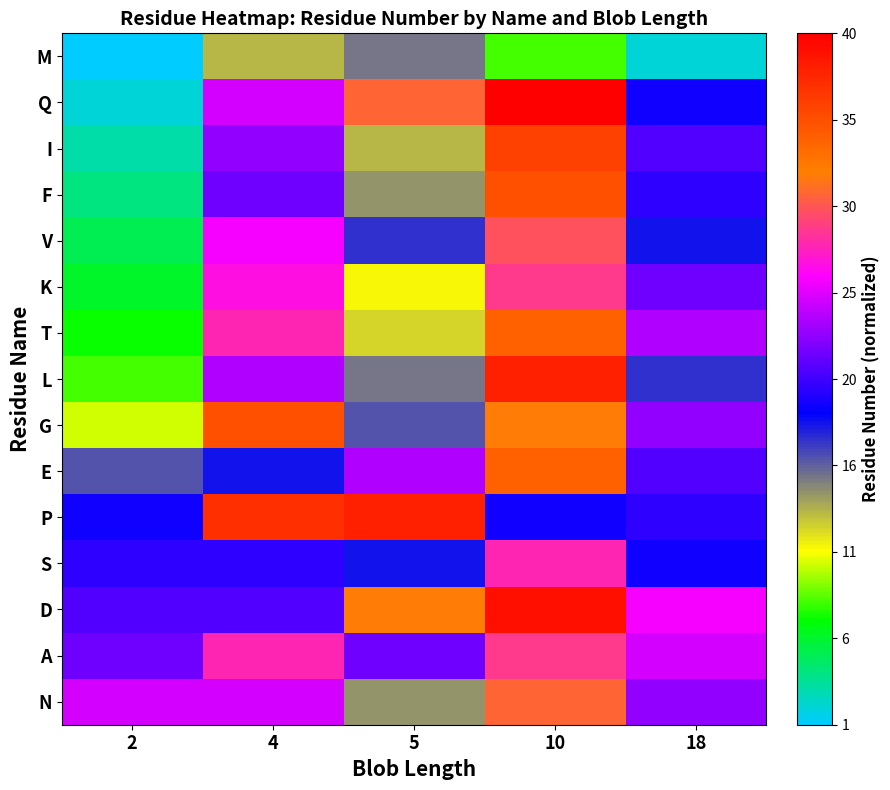

At how many categories does at least one series exceed 0?

5